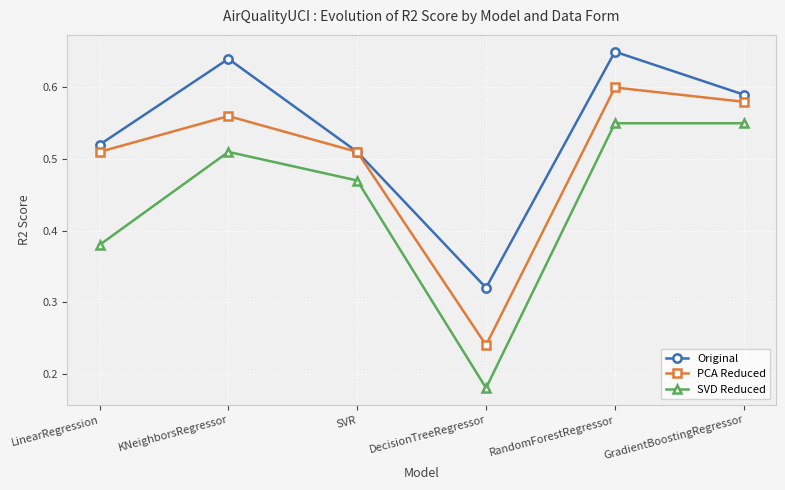

How many SVD Reduced values are between 0 and 1?

6